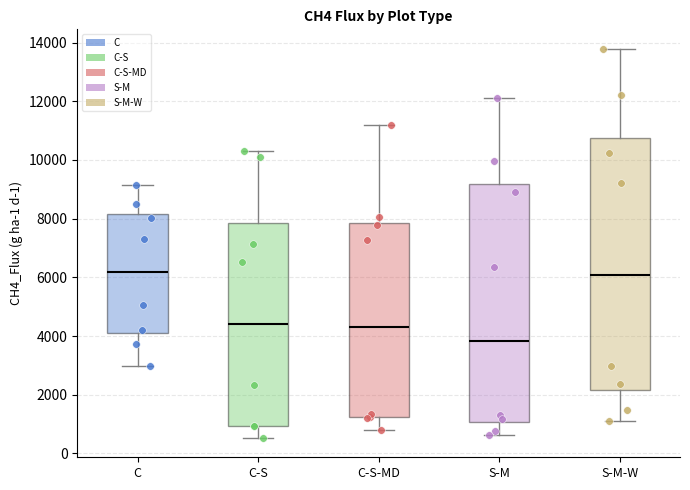

Reading left to right, read every box against the y-axis: the position of its median line, the range the box covers, and the ends of its whiskers. The values are not printed on the chart, so give them approximately, as read against the axis.

C: median 6200, box 4000 to 8200, whiskers 3000 to 9200
C-S: median 4400, box 1000 to 7800, whiskers 600 to 10400
C-S-MD: median 4400, box 1200 to 7800, whiskers 800 to 11200
S-M: median 3800, box 1000 to 9200, whiskers 600 to 12200
S-M-W: median 6000, box 2200 to 10800, whiskers 1200 to 13800